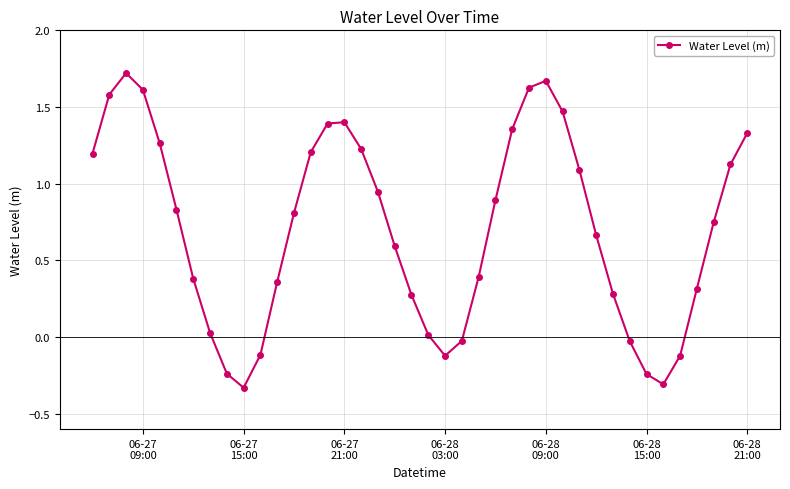

What is the difference between the maximum and second lowest values?

2.0